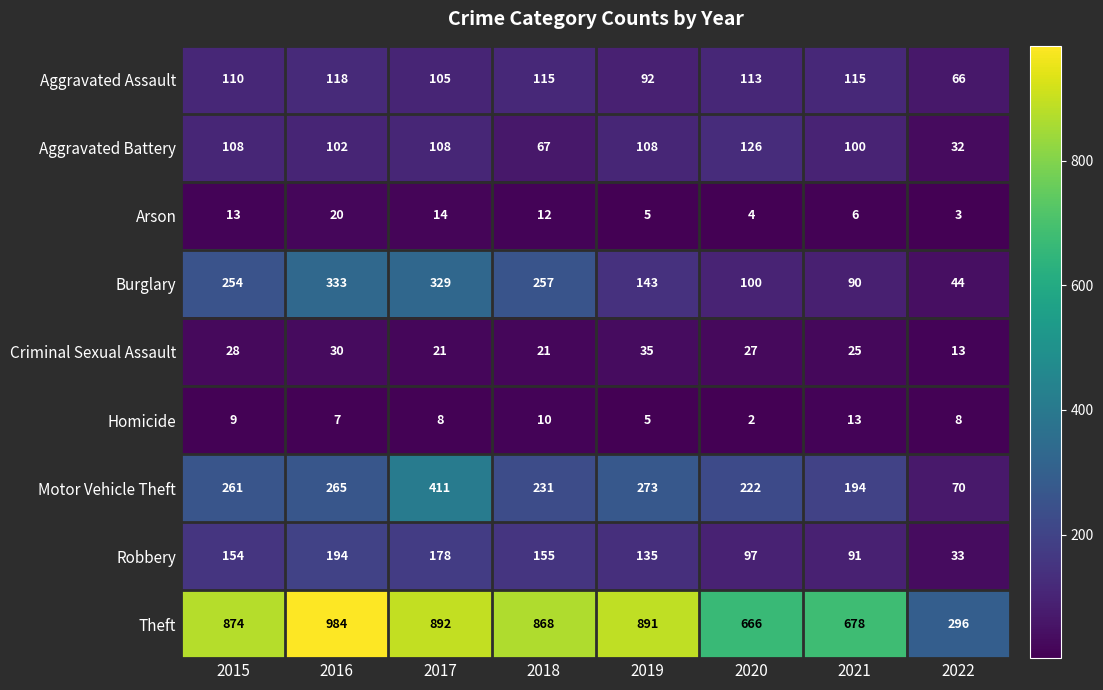

What is the smallest value displayed?

2